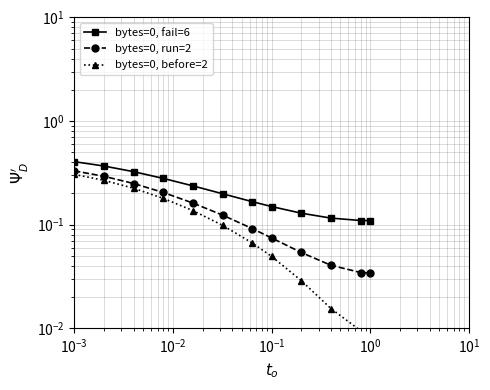

True or false: bytes=0, run=2 has a value of 0.3 at $\mathdefault{10^{0}}$.

False